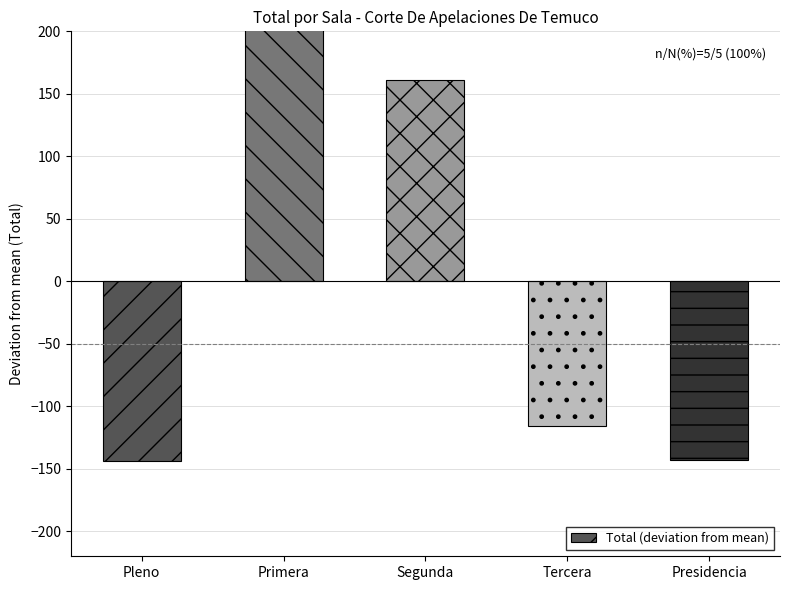

What is the difference between the second highest and minimum values?

305.0